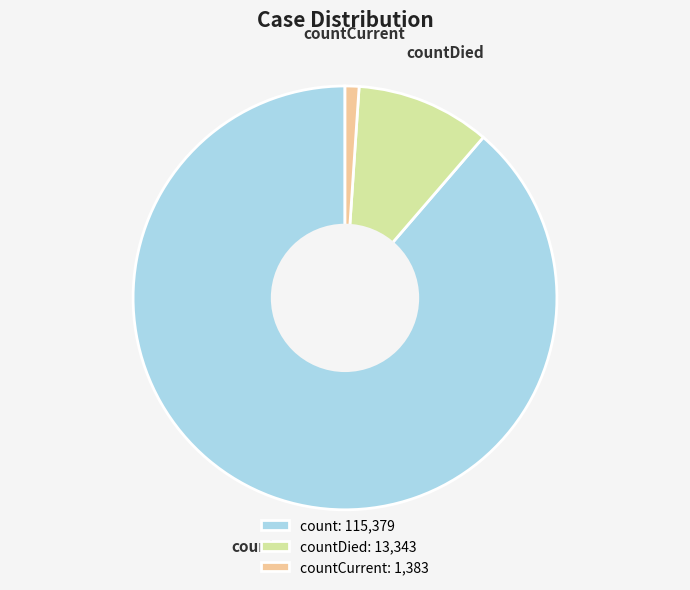

How many segments does this pie chart have?

3